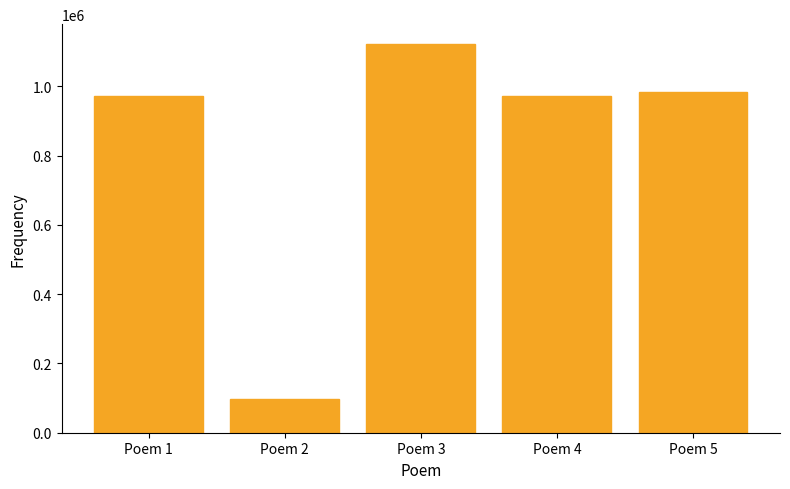

The chart shows a value of 1545669 at Poem 4. True or false?

False